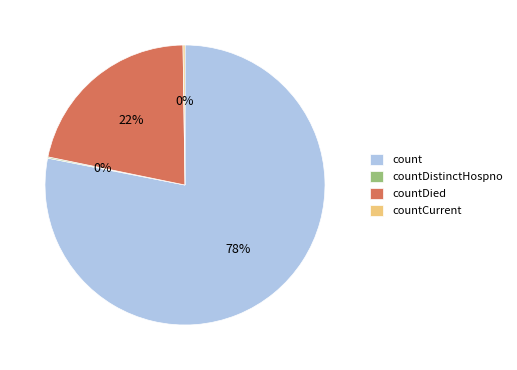

Which slice is the largest?

count